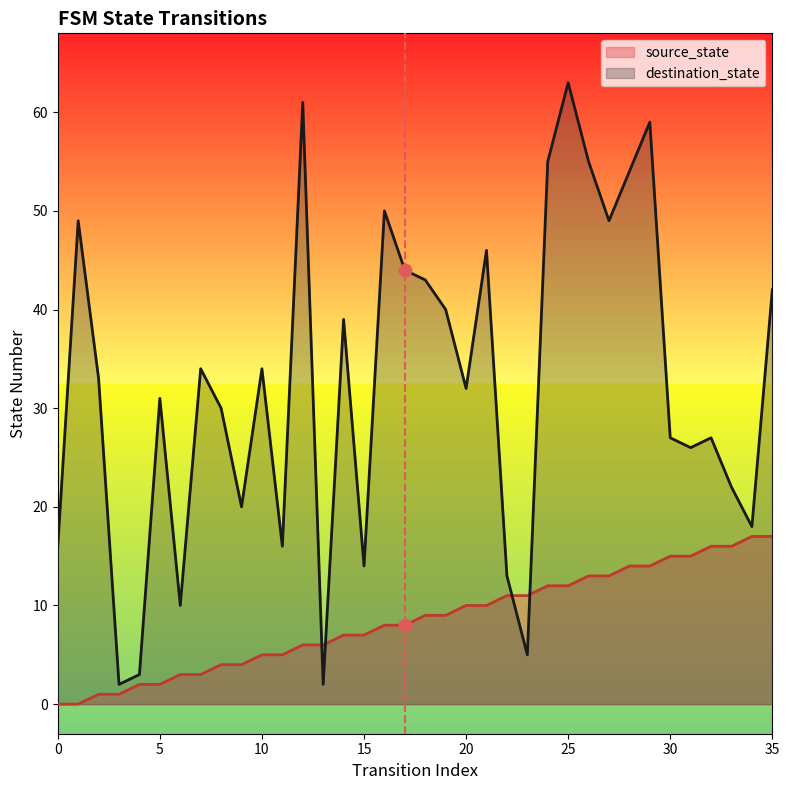

At which category is the sum across all series the highest?

25